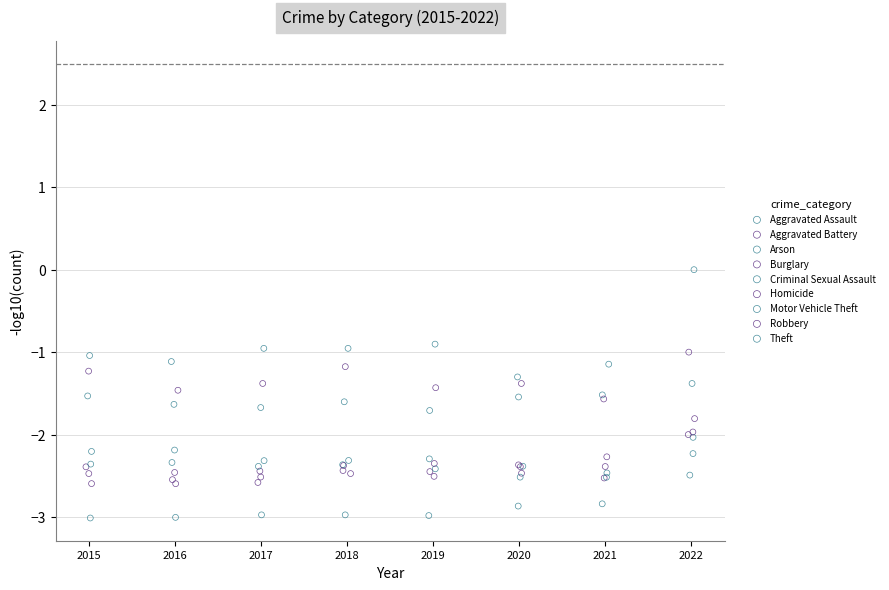

Which series has the widest spread of Y values?

Arson